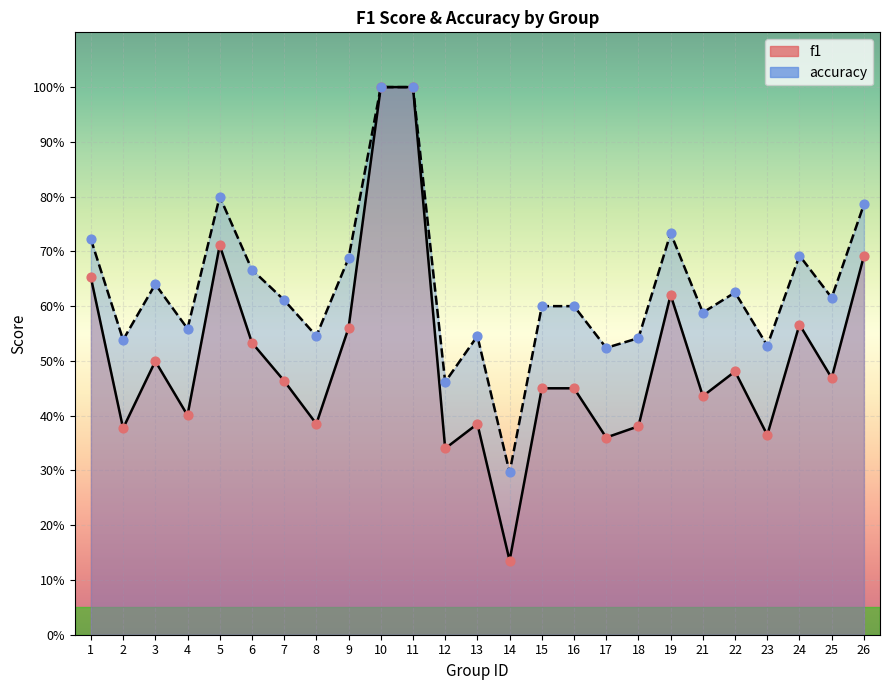

Which series has the largest Y range (max minus min)?

f1